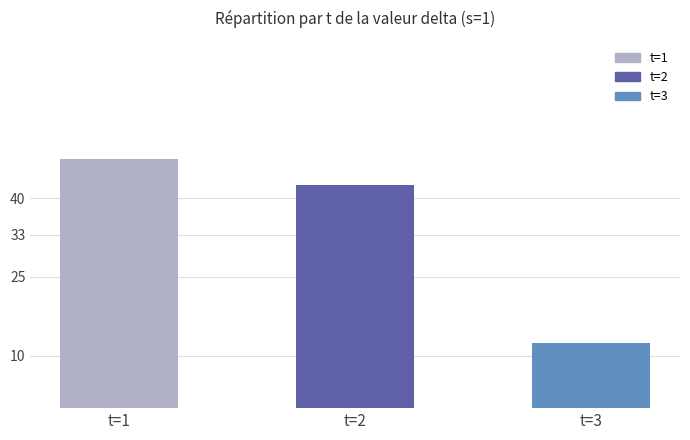

What is the value of the 3rd bar from the left?

12.5